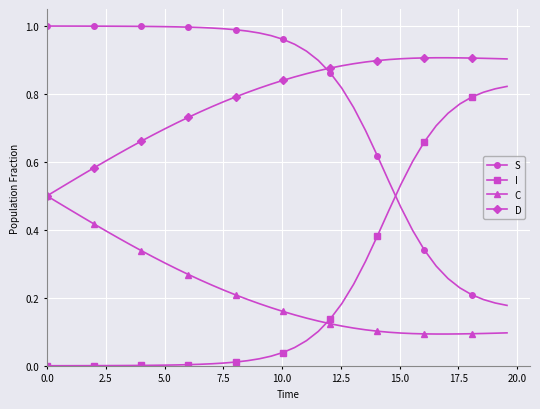

Count the D values in the range 0 to 1.

40